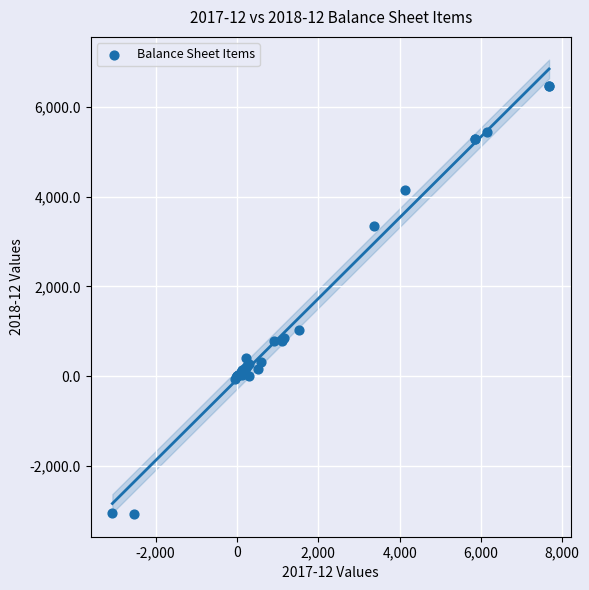

What Y value in the scatter plot is closest to 1698?

1018.4